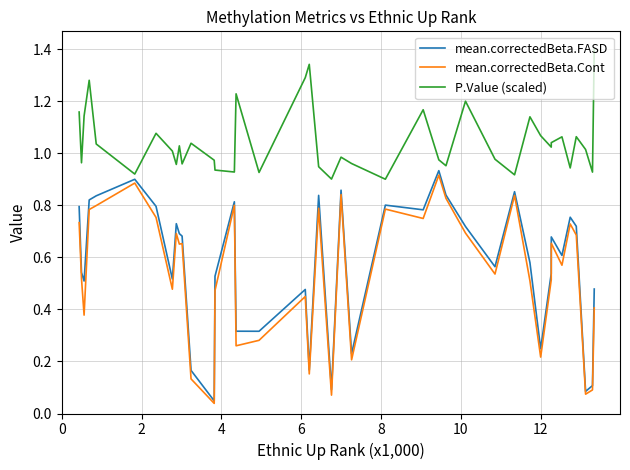

Which series has the largest total across all categories?

P.Value (scaled)